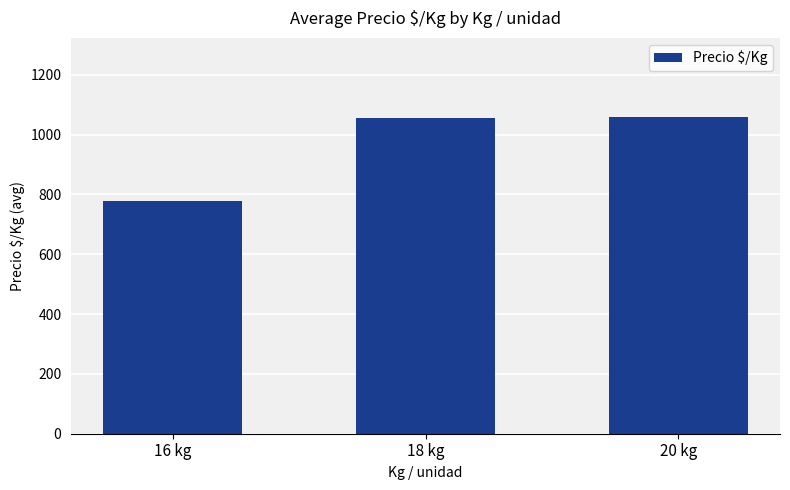

What is the change in value from 16 kg to 18 kg?

+277.1